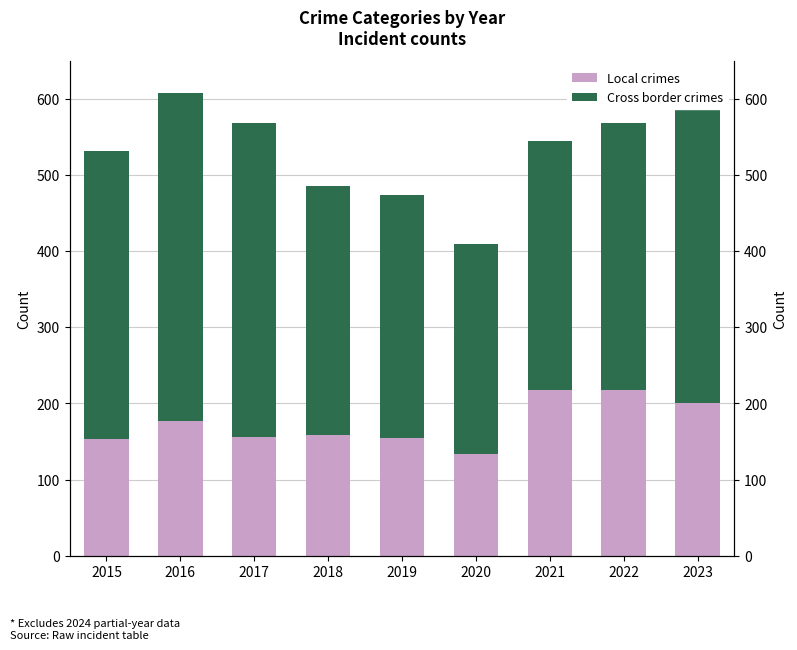

The value of Cross border crimes at 2020 is 80. True or false?

False